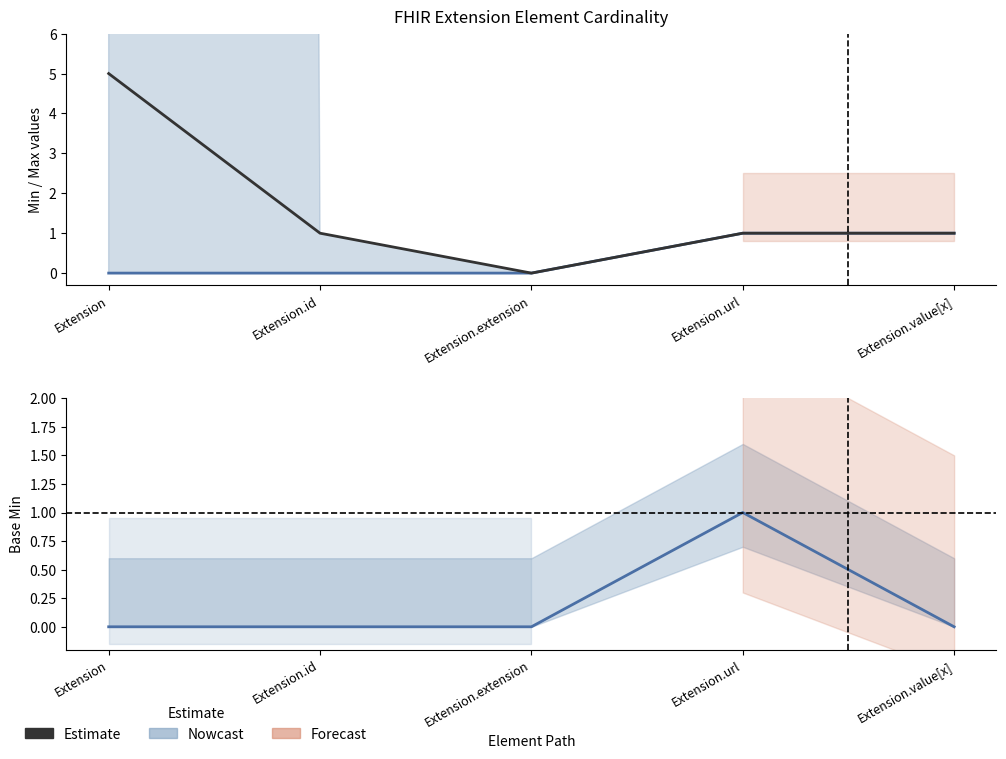

At which category is the sum across all series the highest?

Extension